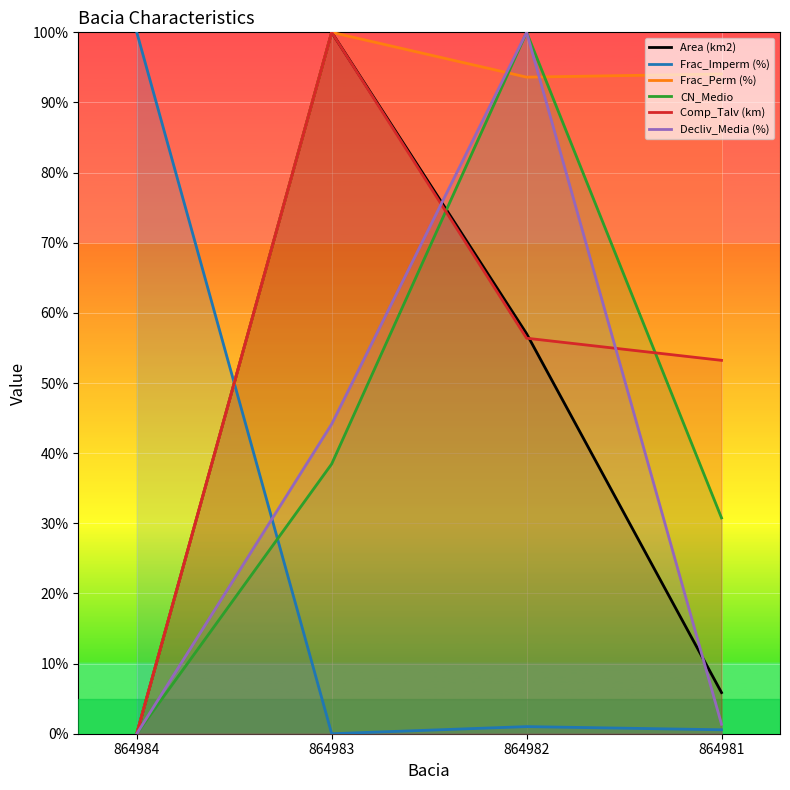

How many lines are shown in the chart?

6